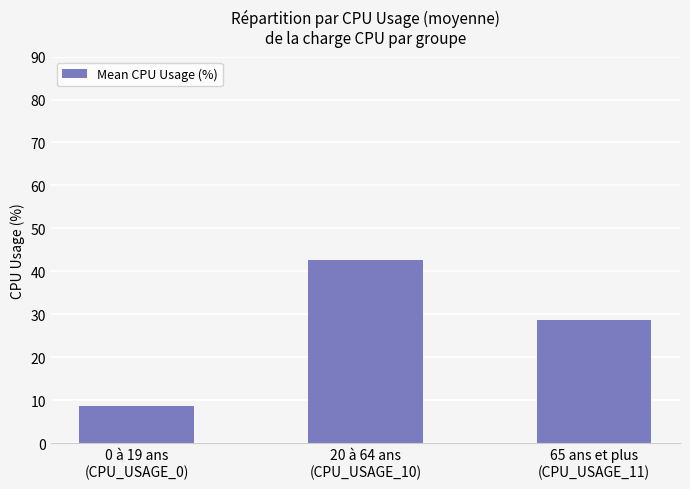

What is the change in value from 0 à 19 ans
(CPU_USAGE_0) to 65 ans et plus
(CPU_USAGE_11)?

+20.0